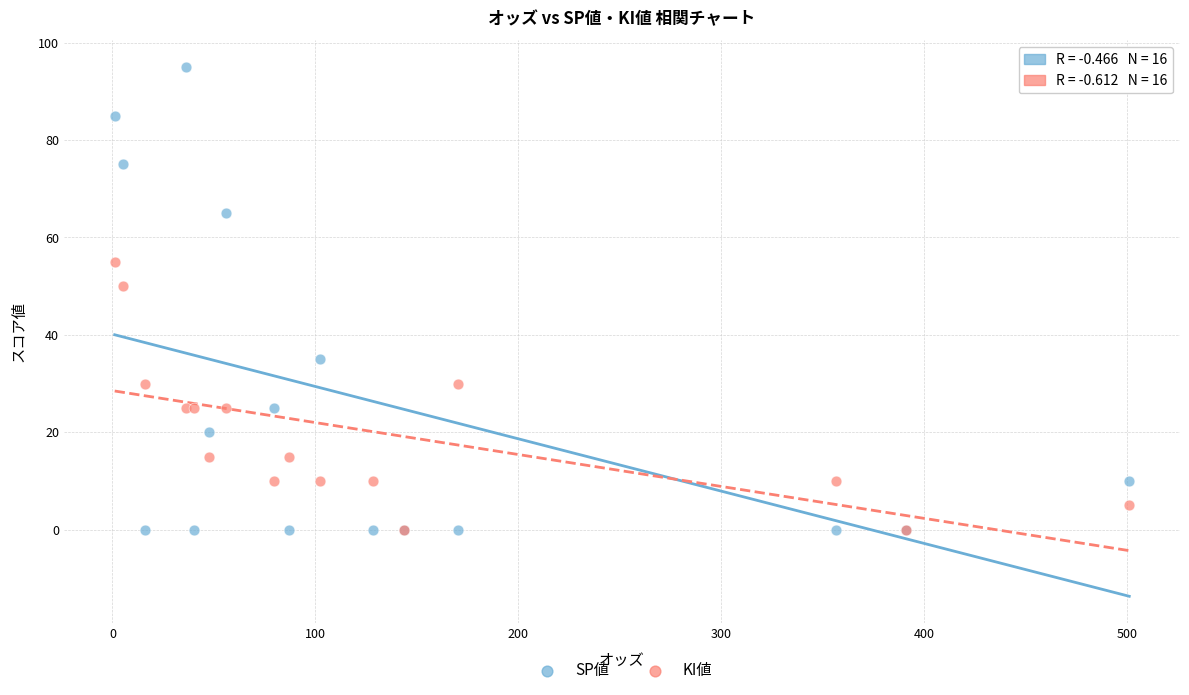

In the SP値 series, what Y value is closest to 47?

35